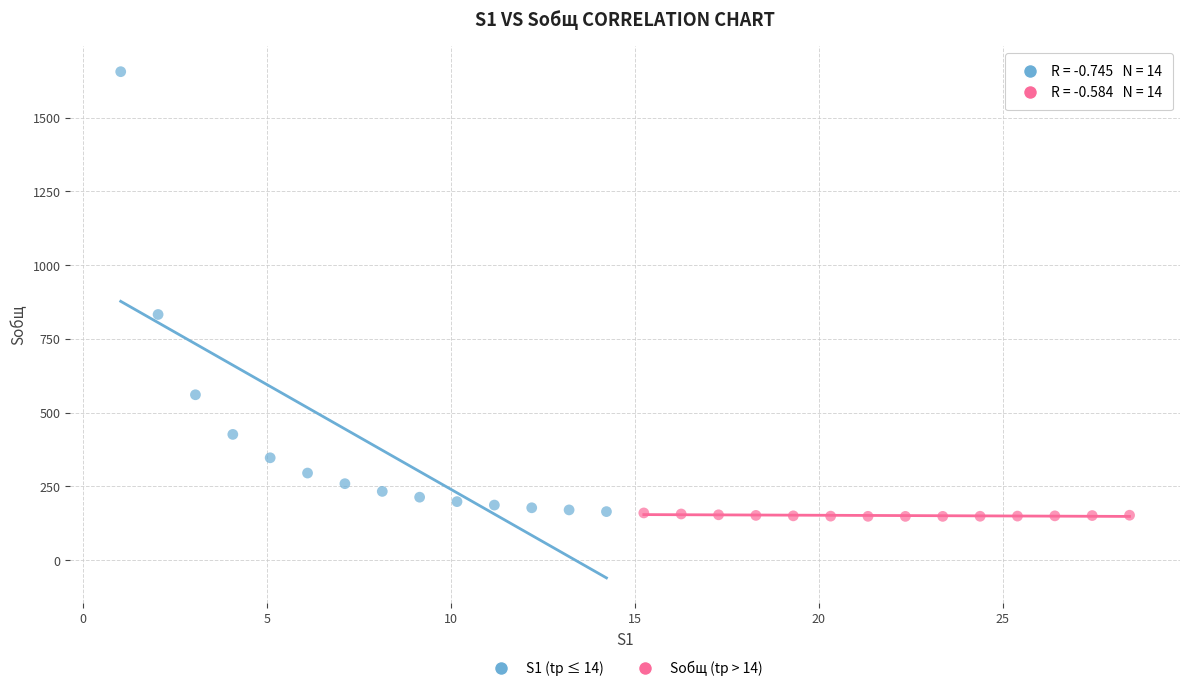

Which series has the largest Y range (max minus min)?

S1 (tр ≤ 14)